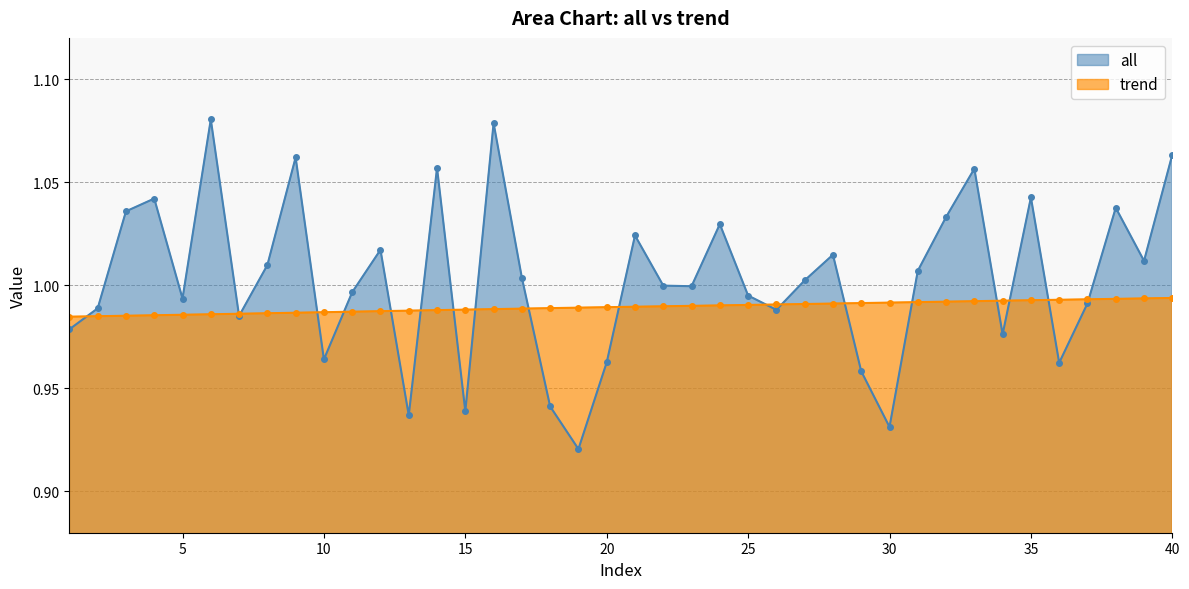

Where do all and trend first cross each other?

1 and 2